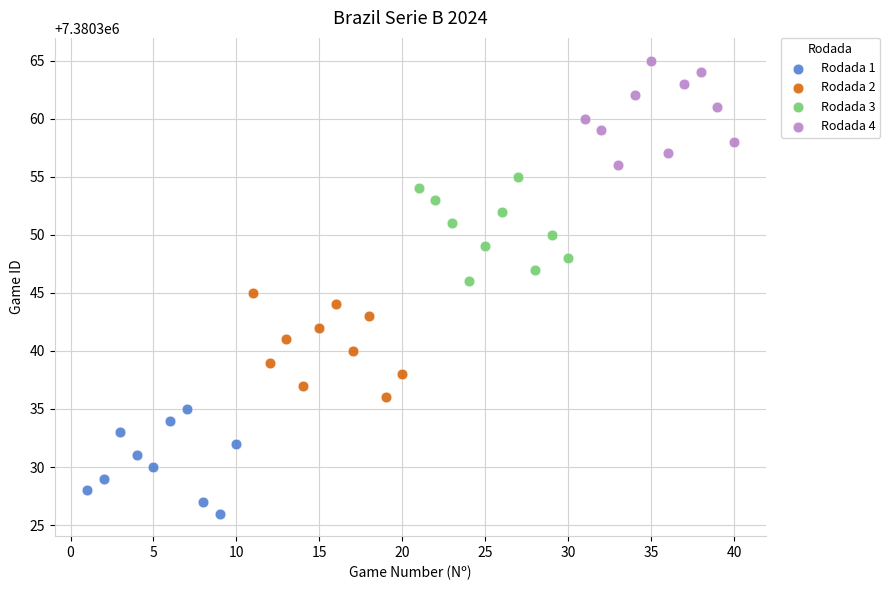

Which series reaches the minimum Y coordinate?

Rodada 1